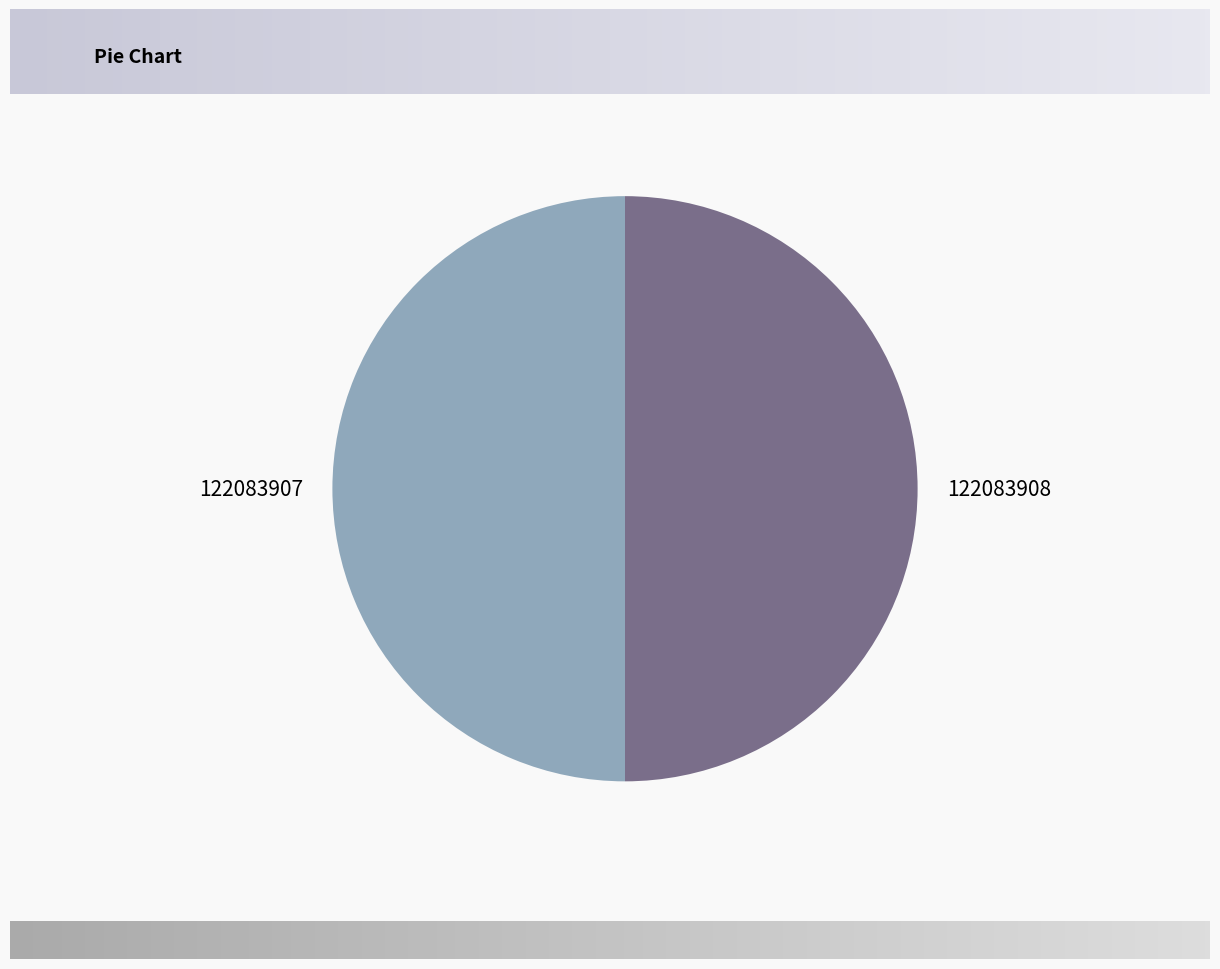

Approximately how many times larger is the value at 122083908 compared to 122083907?

1.0